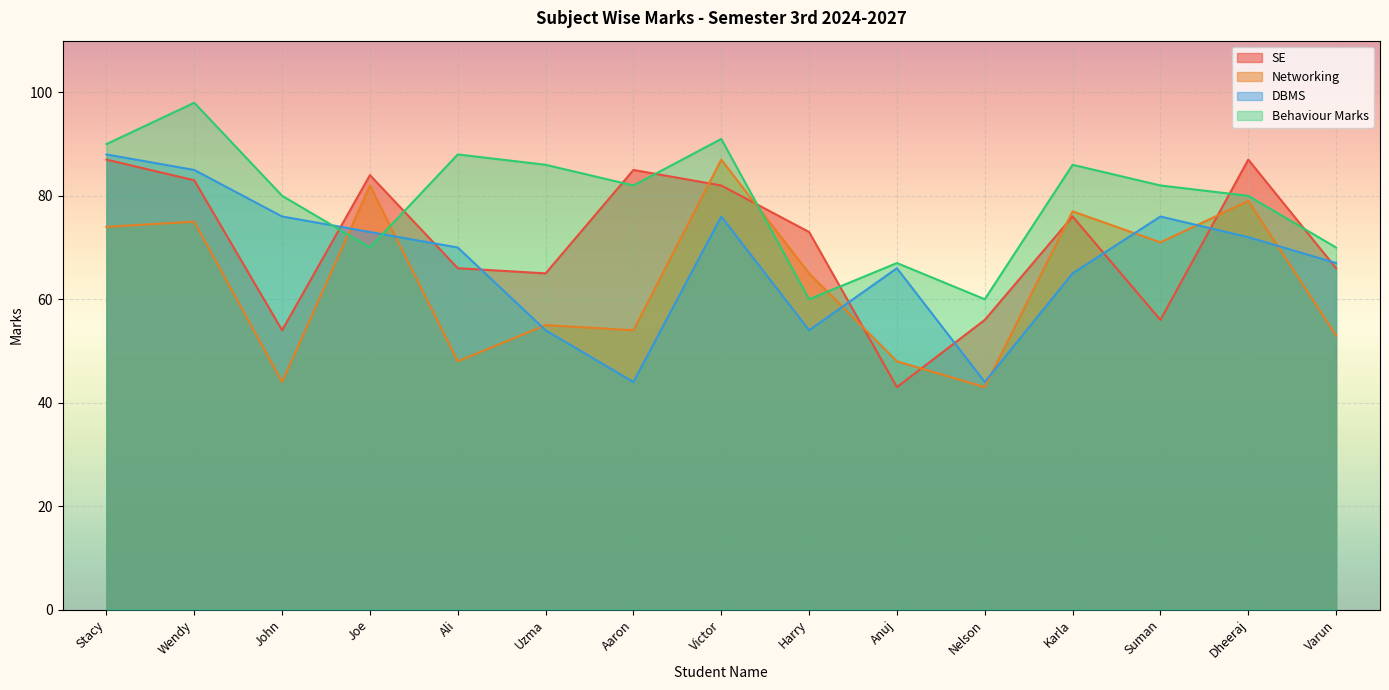

What is the spread (max minus min) of values at Karla?

21